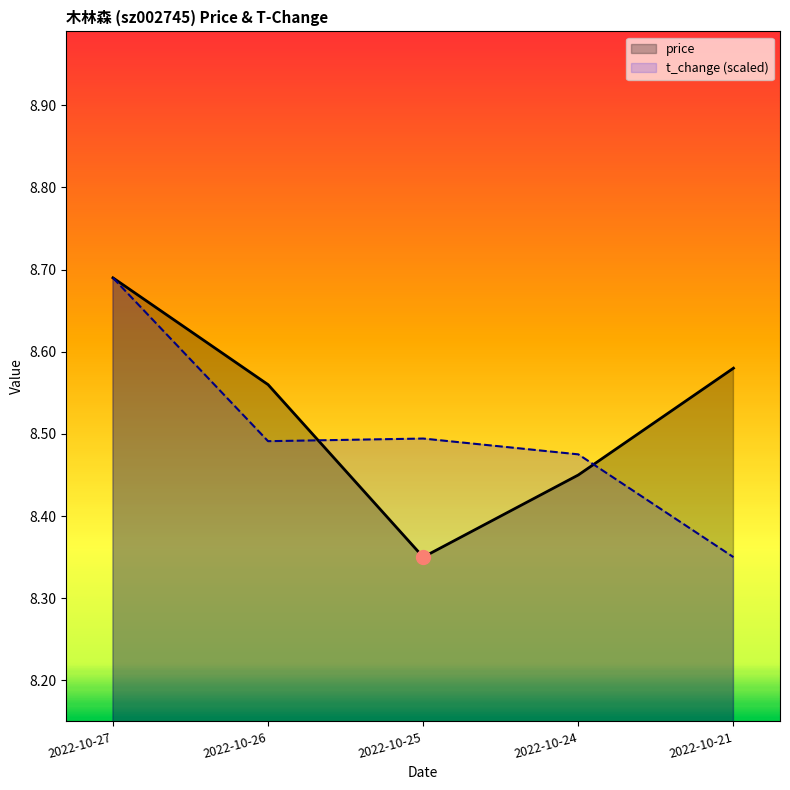

What is the greatest value displayed?

8.7